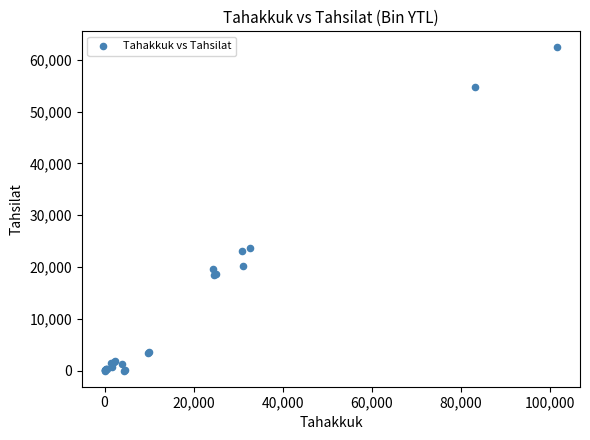

What Y value in the scatter plot is closest to 31196?

23756